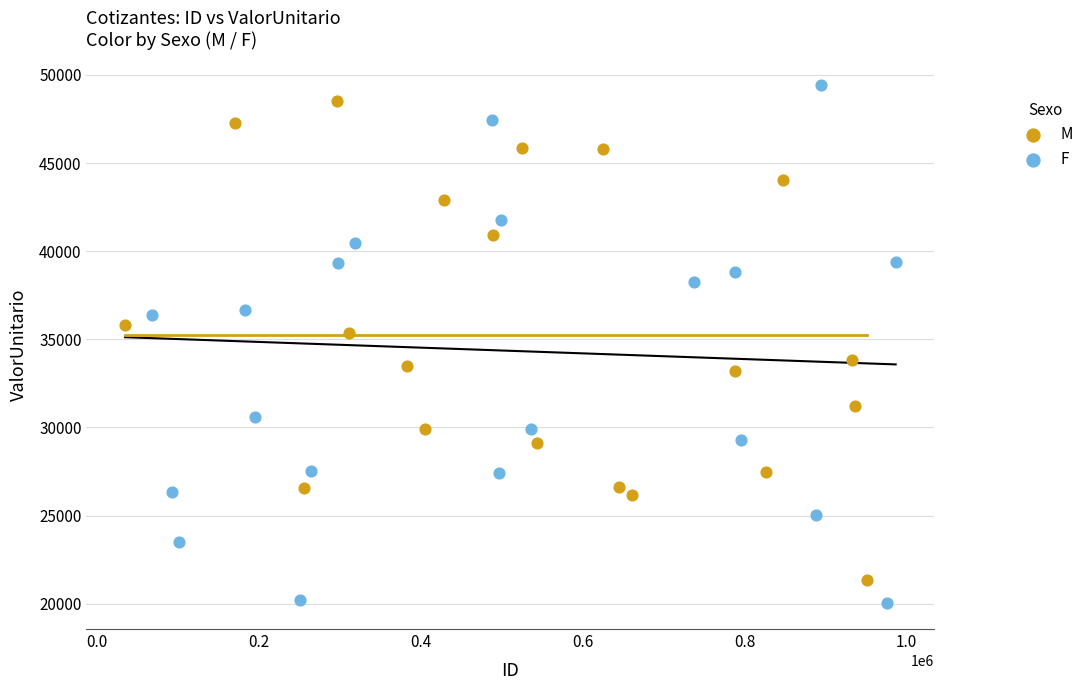

Which series reaches the minimum Y coordinate?

F